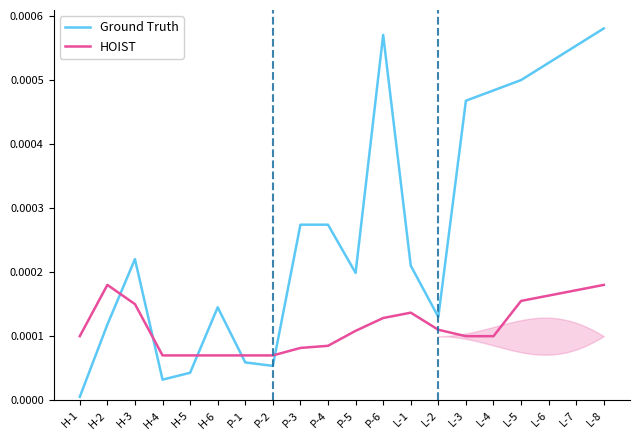

True or false: Ground Truth and HOIST intersect in this chart.

True